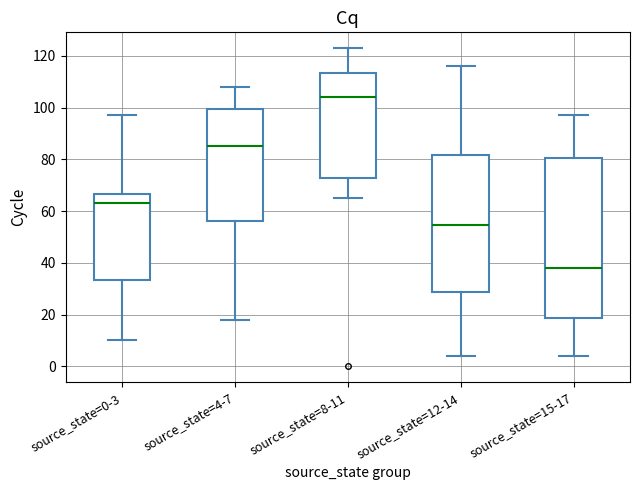

Which box has the lowest median line?

source_state=15-17